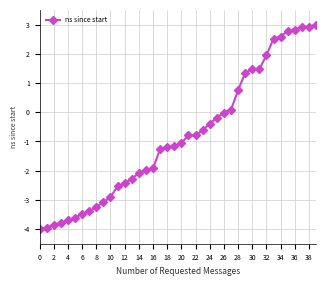

What is the difference between the maximum and minimum values?

7.0